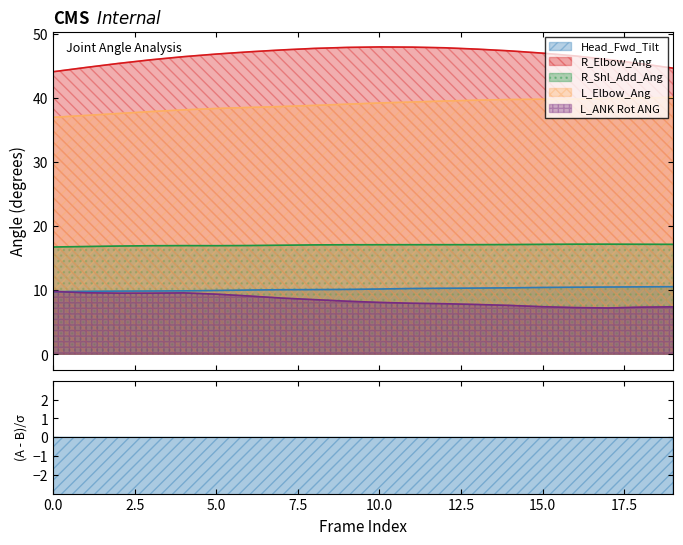

Reading left to right, what are all the values shown in this chart?

Head_Fwd_Tilt: 0=9.8	1=9.8	2=9.9	3=9.9	4=9.9	5=10.0	6=10.0	7=10.1	8=10.1	9=10.1	10=10.2	11=10.3	12=10.3	13=10.3	14=10.4	15=10.4	16=10.5	17=10.5	18=10.5	19=10.5
R_Elbow_Ang: 0=44.1	1=44.8	2=45.4	3=46.0	4=46.4	5=46.9	6=47.2	7=47.5	8=47.7	9=47.9	10=48.0	11=47.9	12=47.8	13=47.6	14=47.4	15=47.0	16=46.6	17=46.0	18=45.4	19=44.7
R_Shl_Add_Ang: 0=16.7	1=16.8	2=16.9	3=16.9	4=17.0	5=16.9	6=17.0	7=17.0	8=17.1	9=17.1	10=17.1	11=17.1	12=17.1	13=17.1	14=17.1	15=17.2	16=17.2	17=17.2	18=17.2	19=17.2
L_Elbow_Ang: 0=37.0	1=37.3	2=37.6	3=37.9	4=38.1	5=38.4	6=38.5	7=38.7	8=38.8	9=39.0	10=39.2	11=39.4	12=39.5	13=39.7	14=39.8	15=39.8	16=39.8	17=39.9	18=40.0	19=40.1
L_ANK Rot ANG: 0=9.8	1=9.6	2=9.5	3=9.5	4=9.6	5=9.4	6=9.1	7=8.8	8=8.5	9=8.3	10=8.1	11=8.0	12=7.9	13=7.8	14=7.6	15=7.4	16=7.3	17=7.2	18=7.4	19=7.4